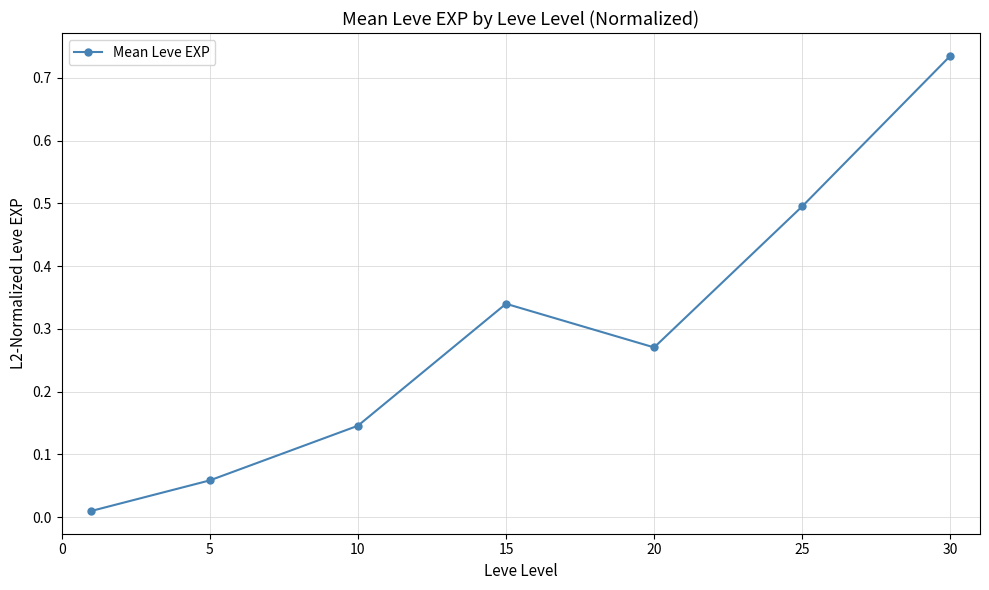

How many points are higher than both their immediate neighbors (excluding endpoints)?

1